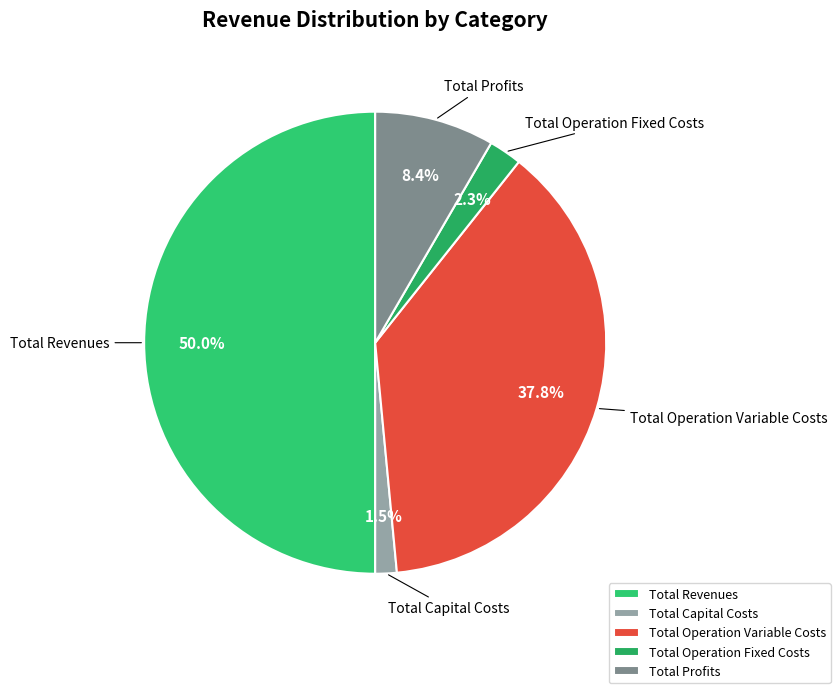

Which has a higher value, Total Revenues or Total Profits?

Total Revenues